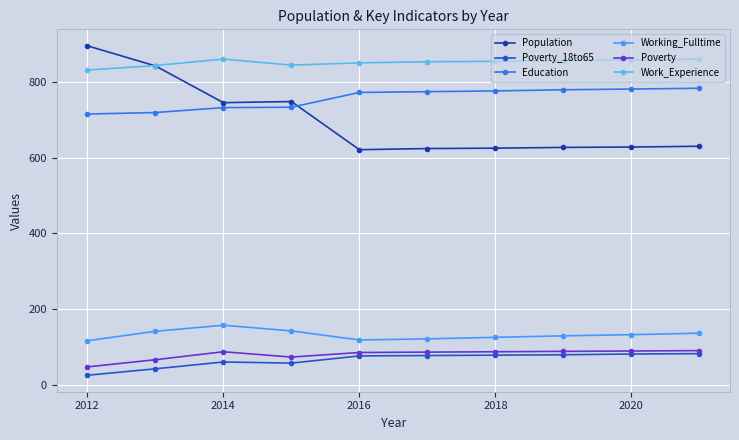

How many series are shown in this chart?

6